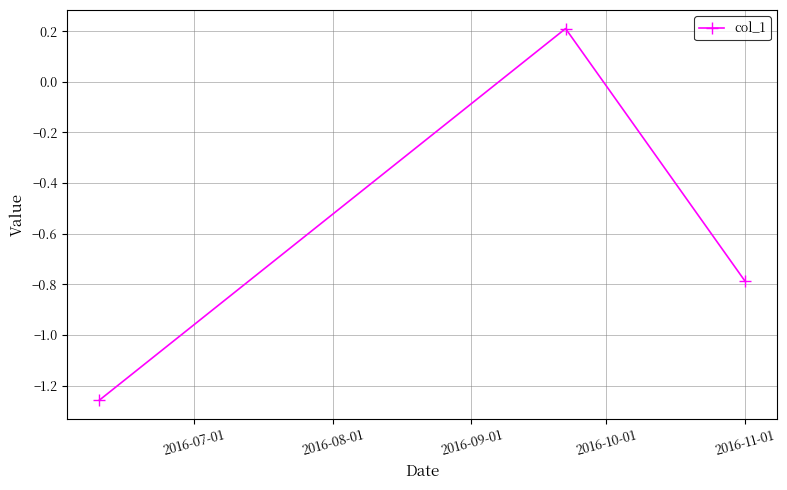

What is the sum of all values?

-1.8